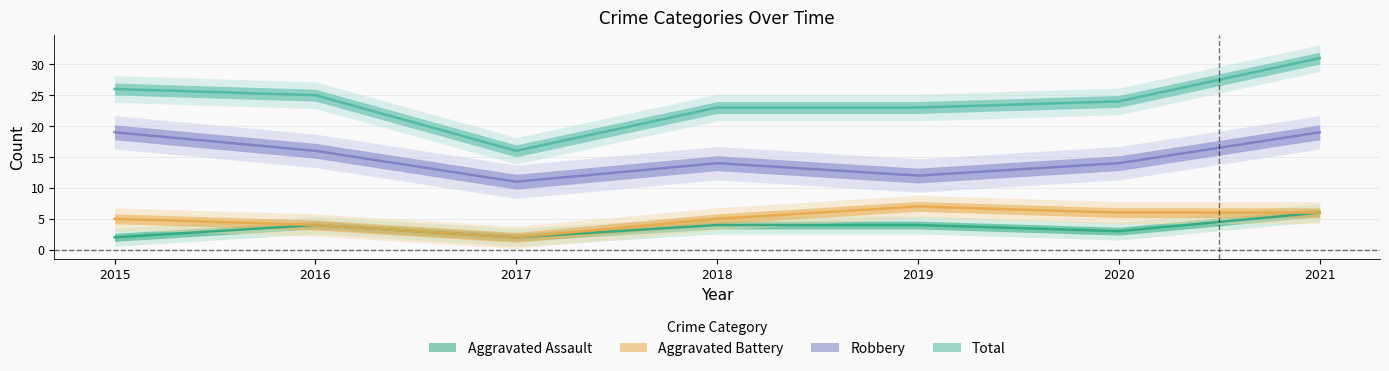

What value does the Total series have at 2021, to the nearest 10?

30